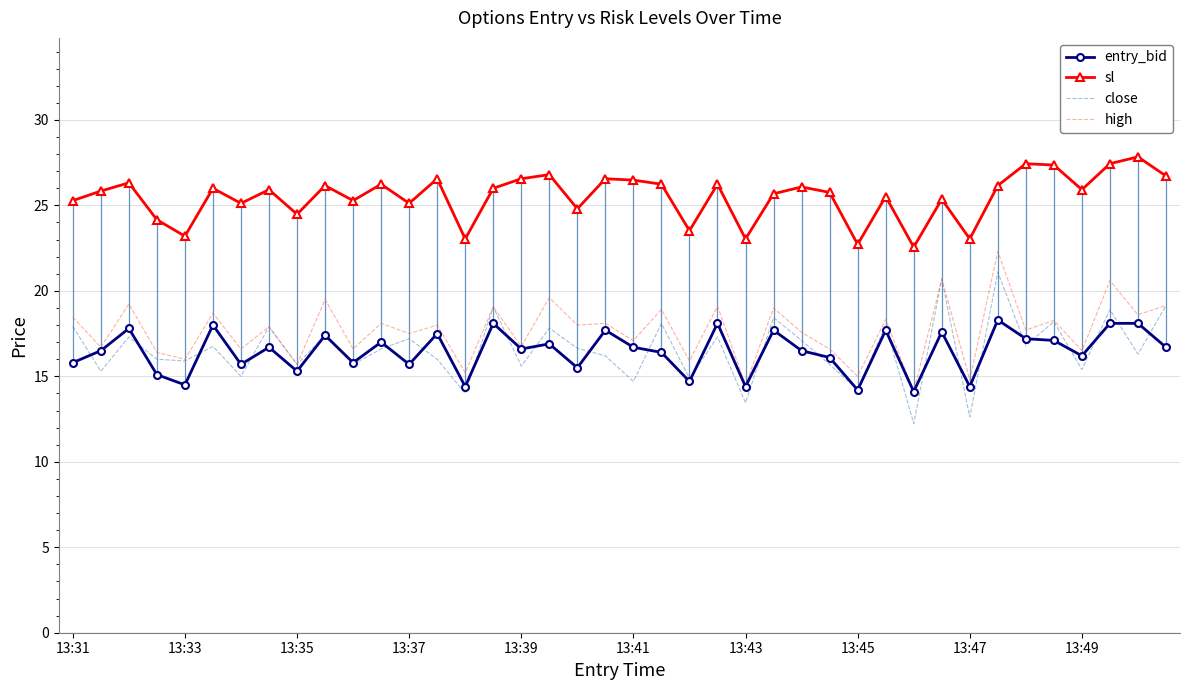

True or false: close and sl intersect in this chart.

False